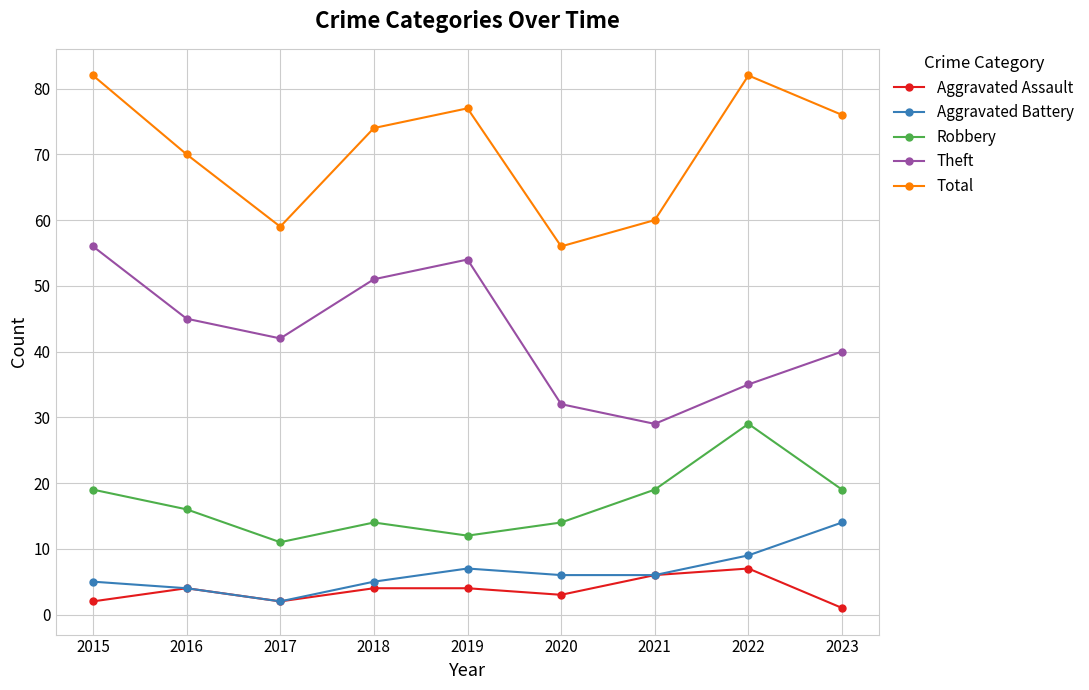

True or false: Aggravated Assault and Total intersect in this chart.

False